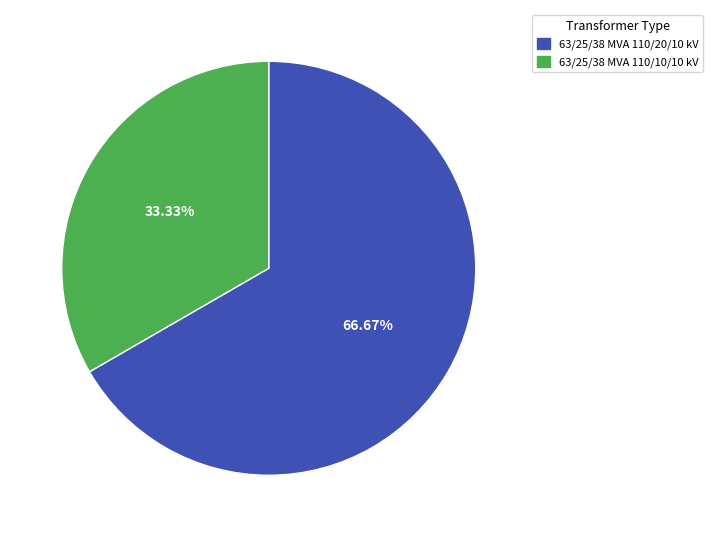

Is it true that 63/25/38 MVA 110/10/10 kV is 33% of the pie?

True